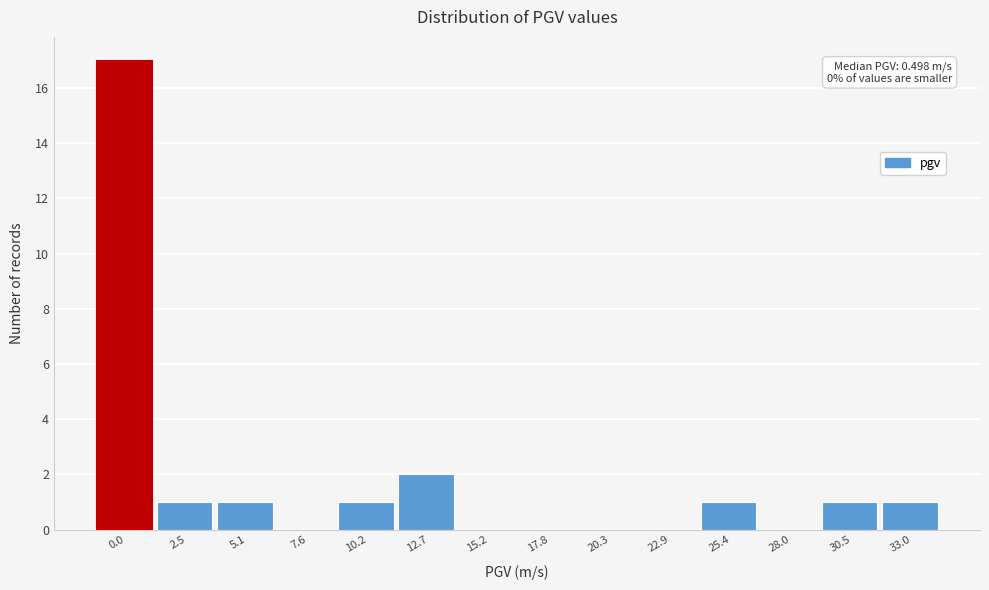

Reading right to left, transcribe all the data shown in this chart.

33.0=1	30.5=1	28.0=0	25.4=1	22.9=0	20.3=0	17.8=0	15.2=0	12.7=2	10.2=1	7.6=0	5.1=1	2.5=1	0.0=17